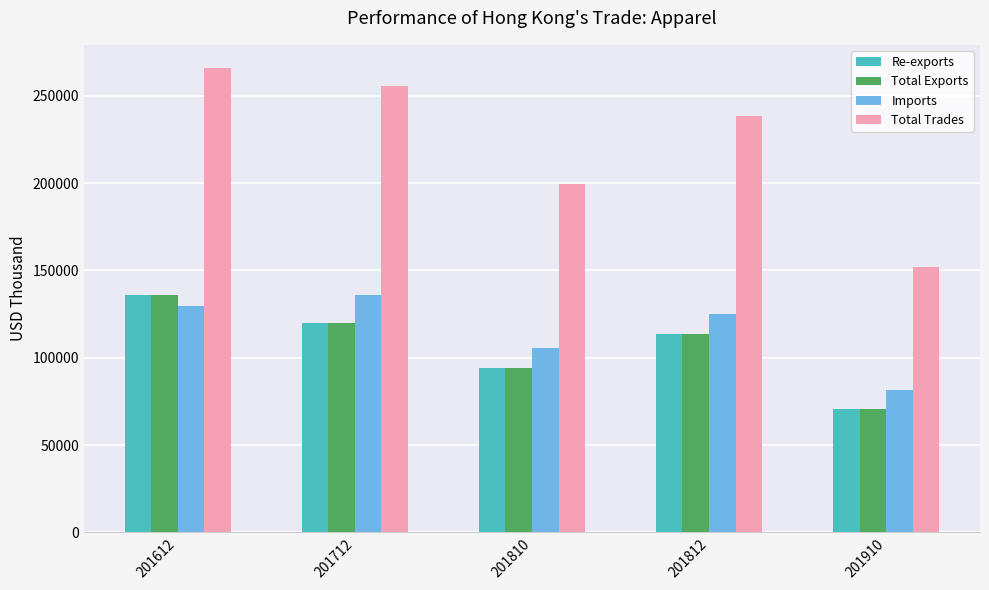

How many bars are there in total?

20